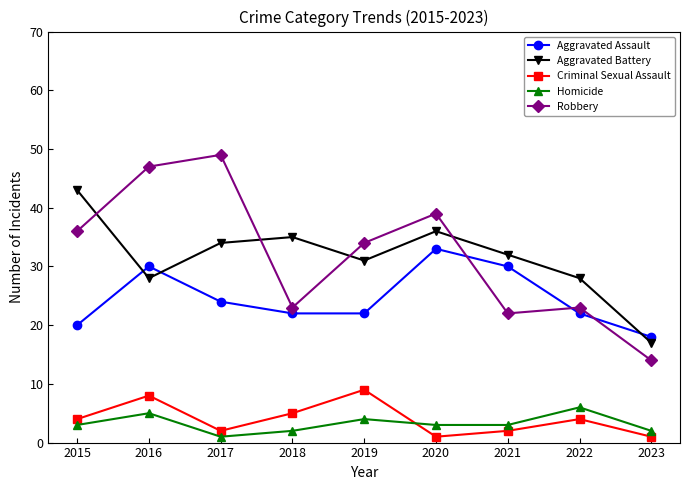

What value does the Robbery series have at 2021, to the nearest 10?

20